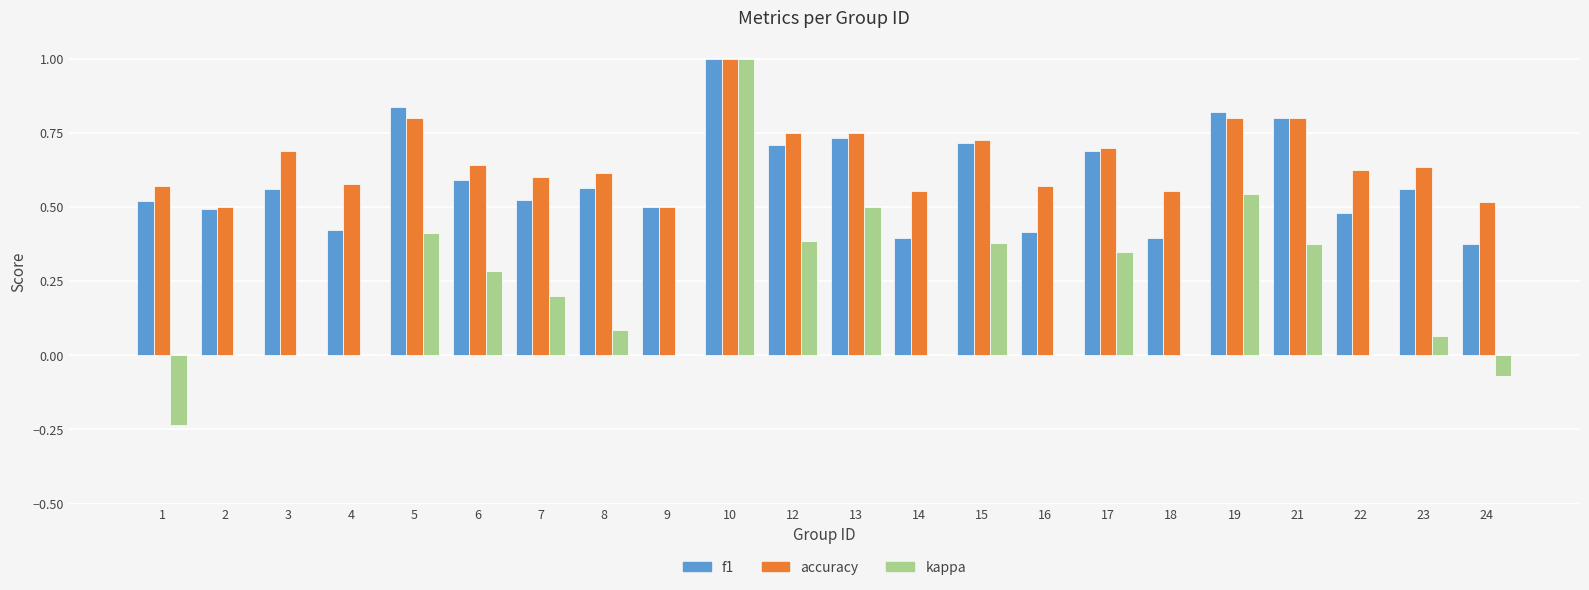

Which series has the largest total across all categories?

accuracy